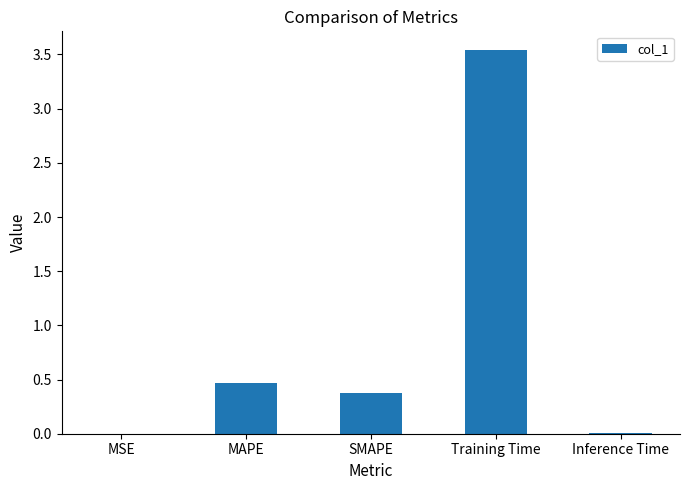

Does the chart contain stacked bars?

No